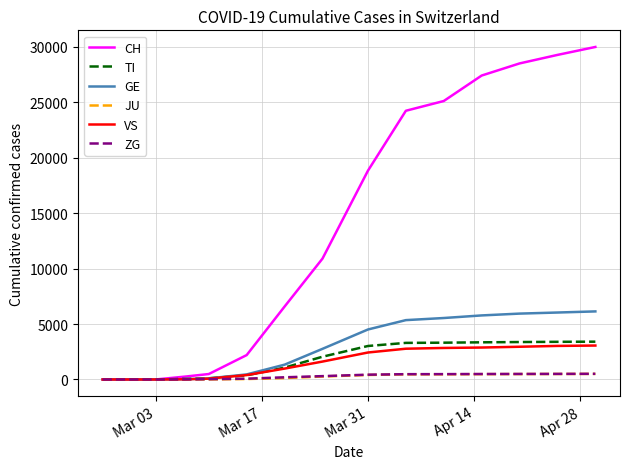

Which series has the largest total across all categories?

CH